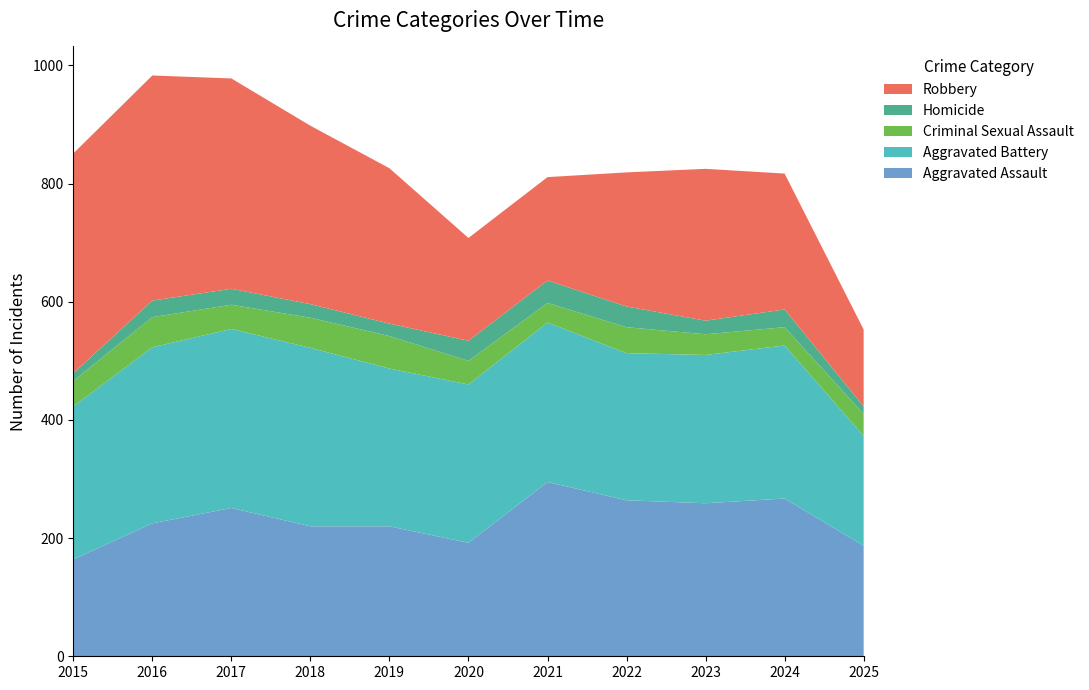

Reading left to right, list all the values displayed in this chart.

Aggravated Assault: 164	225	251	220	220	192	295	264	259	267	187
Aggravated Battery: 259	298	303	302	267	268	270	249	251	259	186
Criminal Sexual Assault: 43	51	41	51	55	40	33	44	35	31	37
Homicide: 13	28	27	23	21	34	38	35	23	30	13
Robbery: 372	381	356	302	263	174	175	227	257	230	130